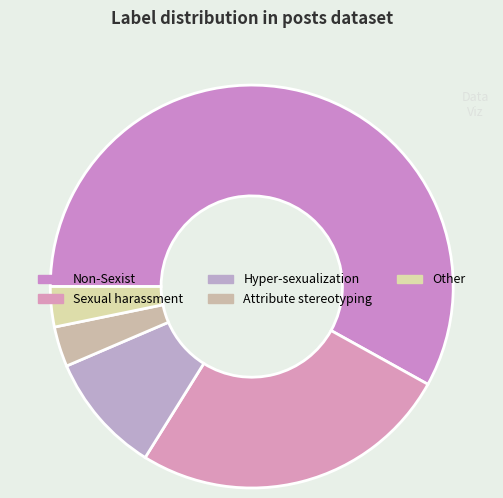

How many slices are in this pie chart?

5